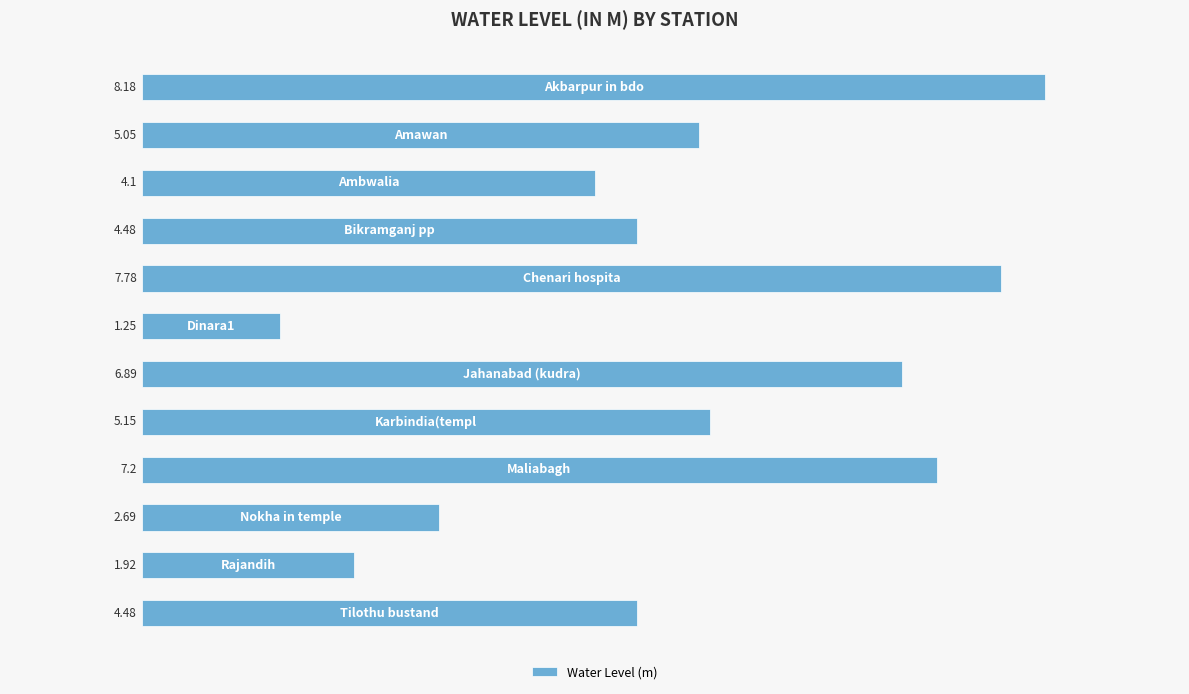

What is the average value?

4.9